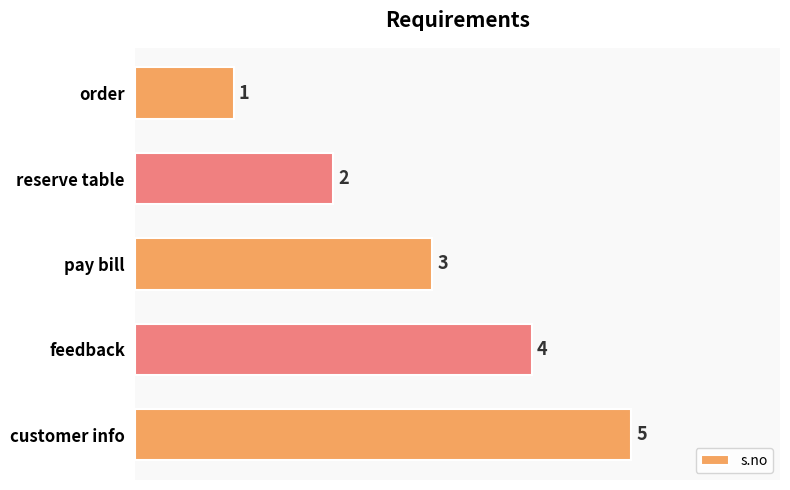

Count the number of data series in this chart.

1